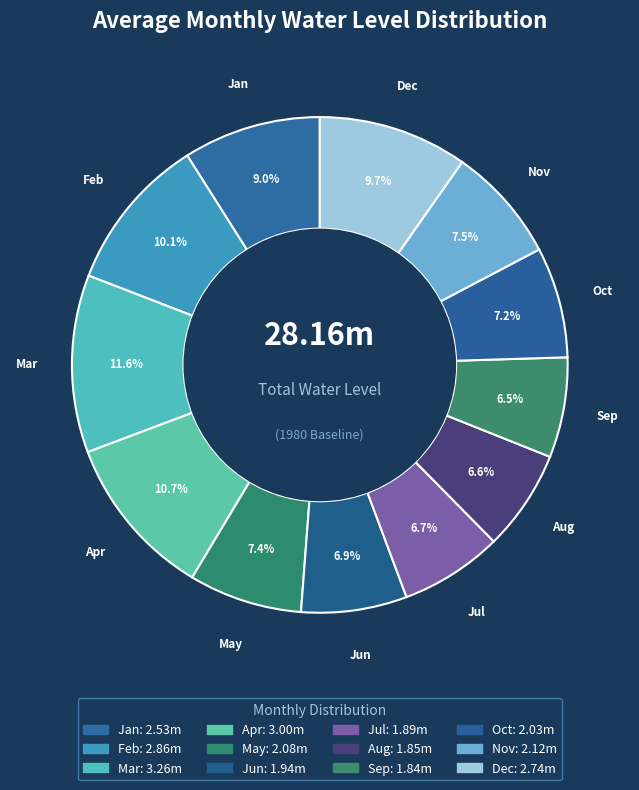

True or false: Jul accounts for 7% of the total.

True